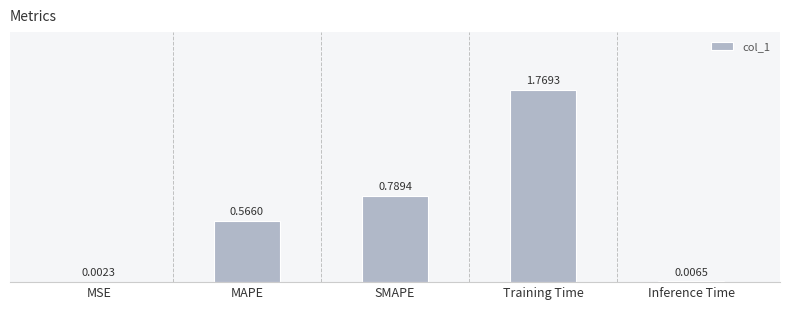

Which category has the highest value across all series?

Training Time